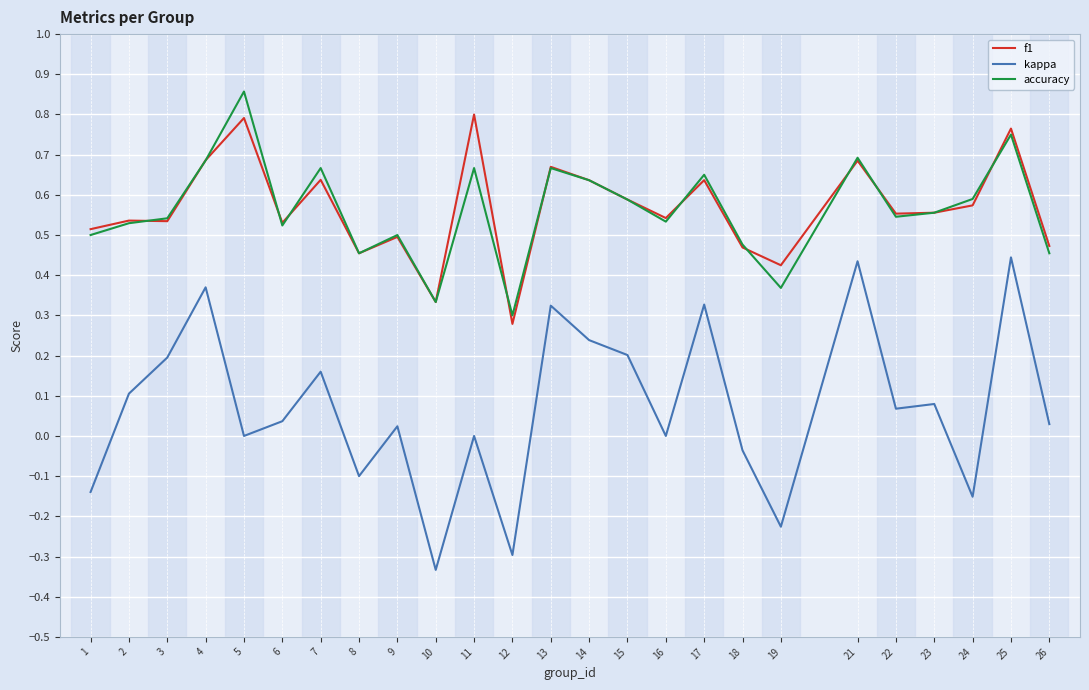

True or false: accuracy and kappa intersect in this chart.

False